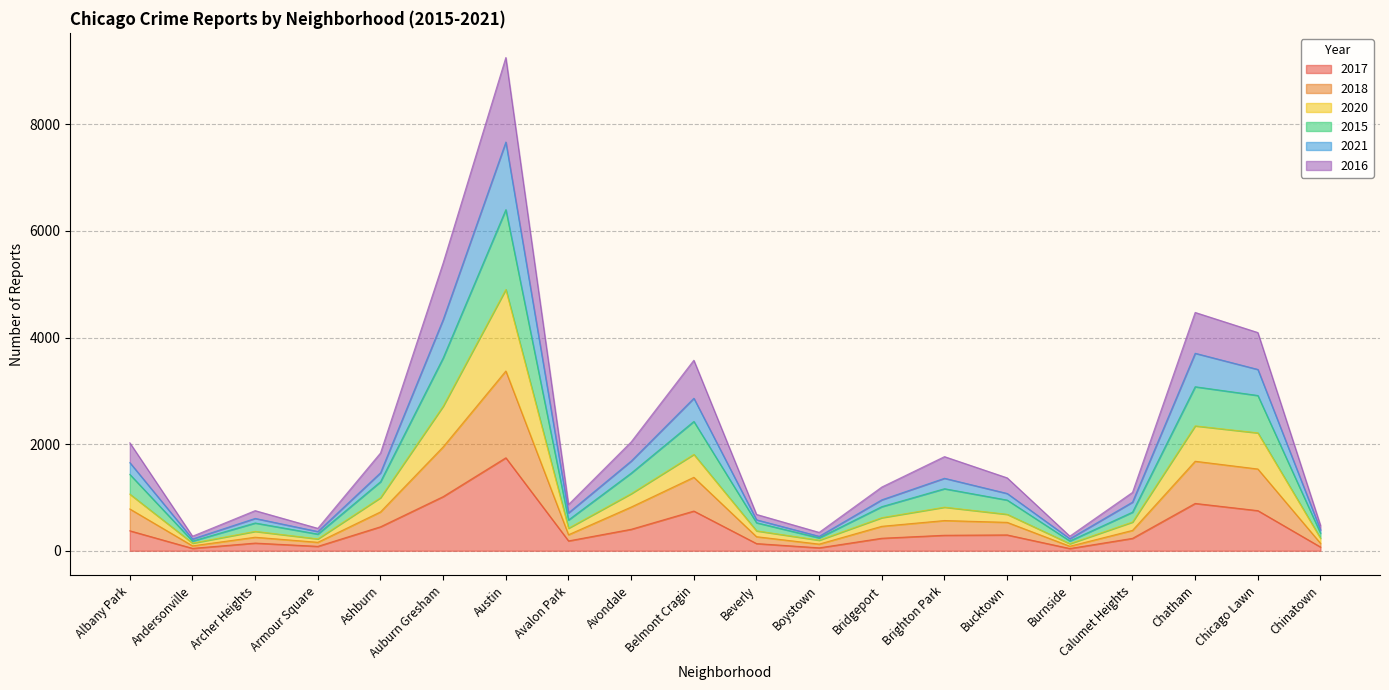

True or false: 2015 and 2018 intersect in this chart.

False